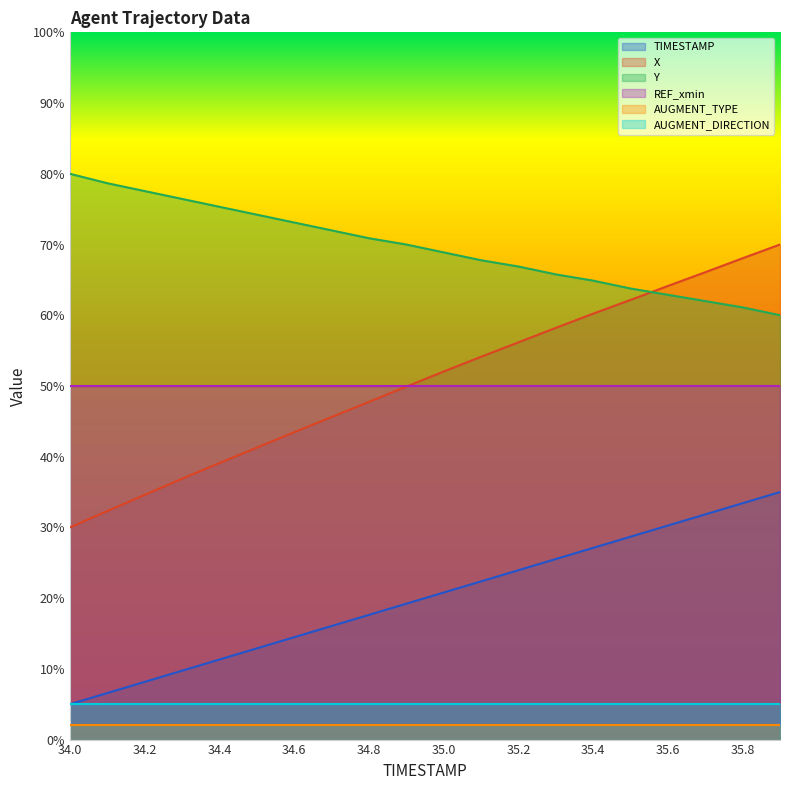

The X series shows 28.3 at 35.8. True or false?

False